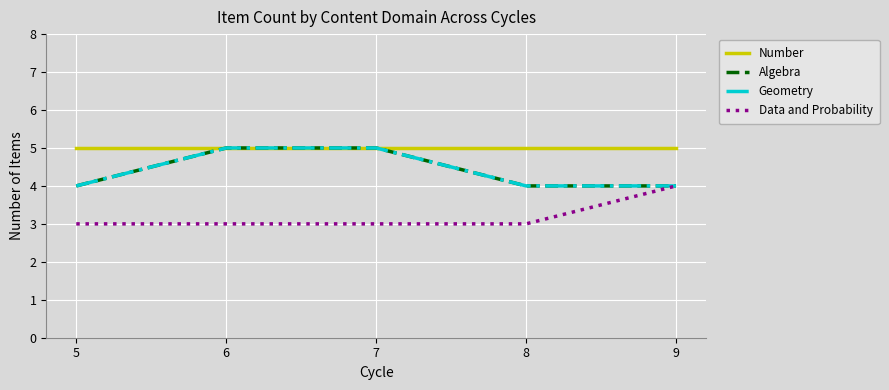

Which series changed the most between 6 and 9?

Algebra